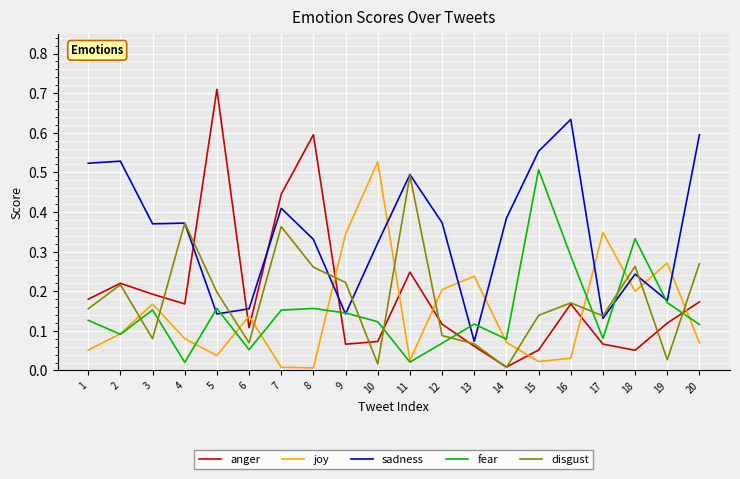

True or false: anger and disgust cross at least once.

True